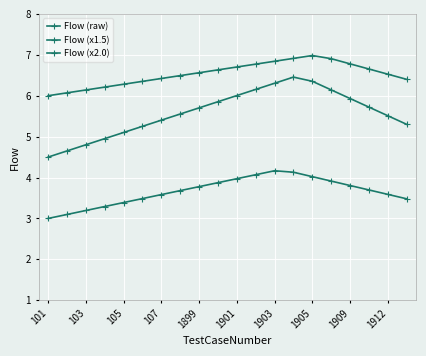

True or false: Flow (x1.5) and Flow (raw) cross at least once.

False